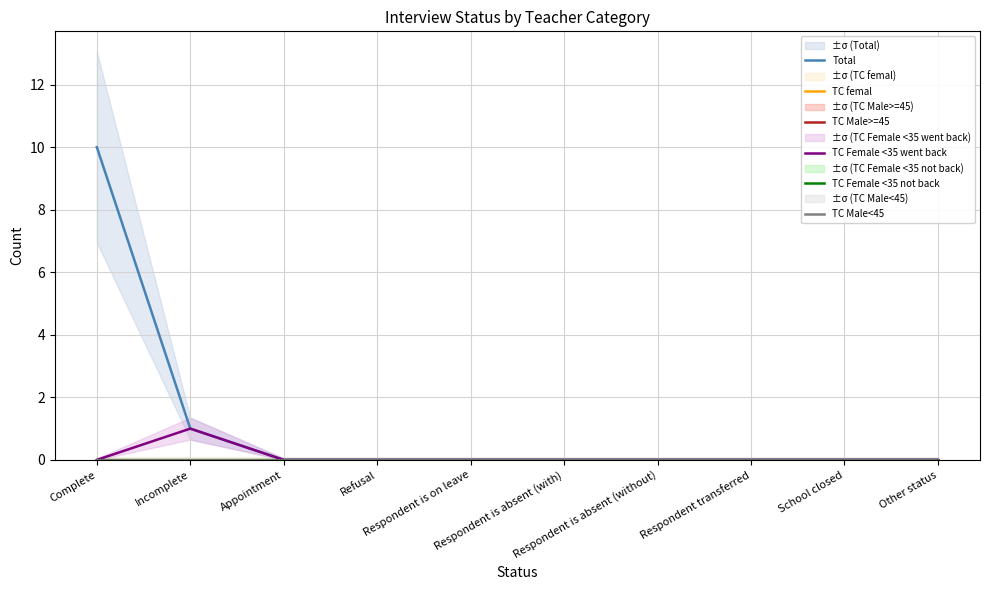

Which series has the widest spread of values?

Total